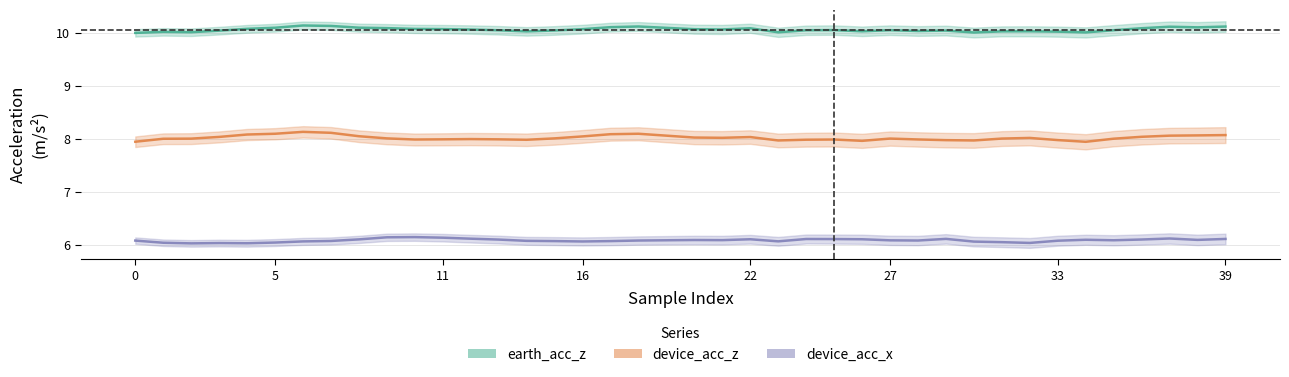

True or false: earth_acc_z and device_acc_z cross at least once.

False